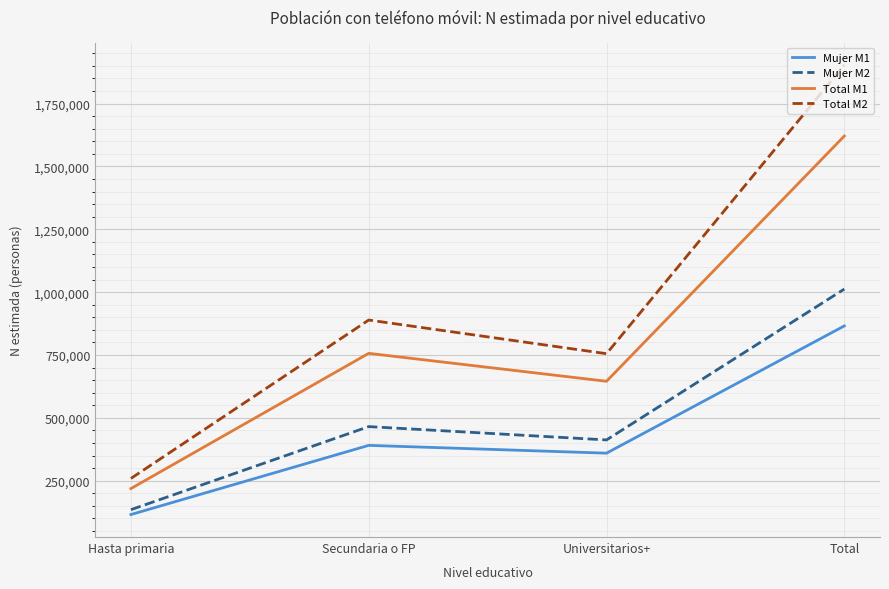

What is the difference between the second highest and minimum values in the Mujer M1 series?

275151